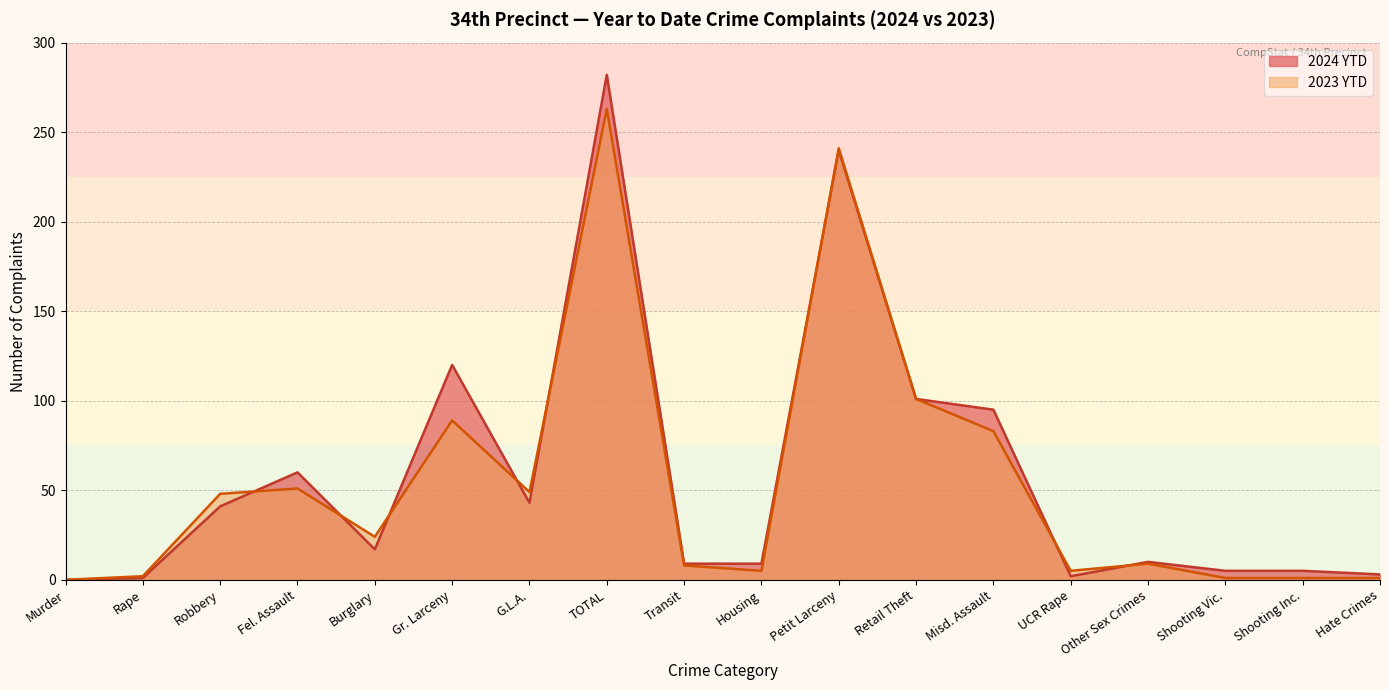

How many times do 2023 YTD and 2024 YTD cross each other?

8